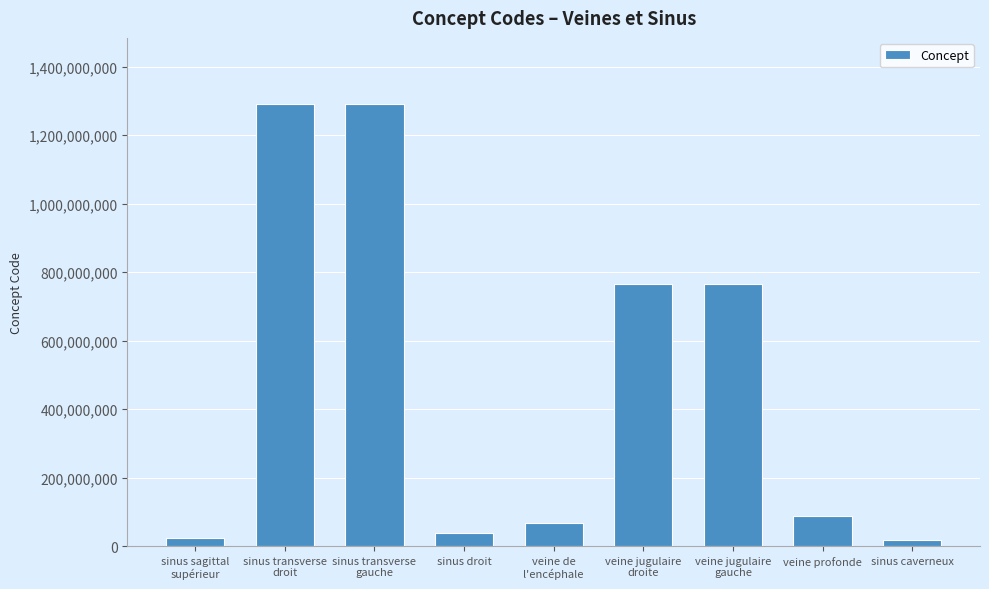

What is the maximum value shown in the chart?

1290463001